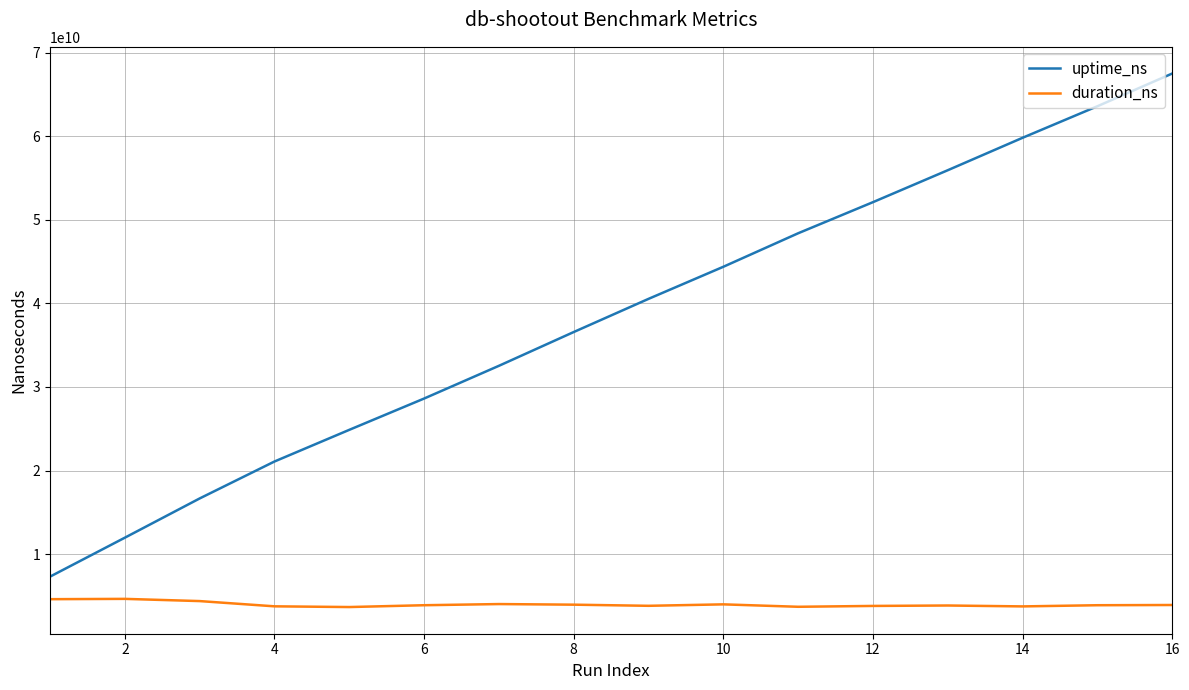

List the series in order of their peak value, lowest first.

duration_ns, uptime_ns